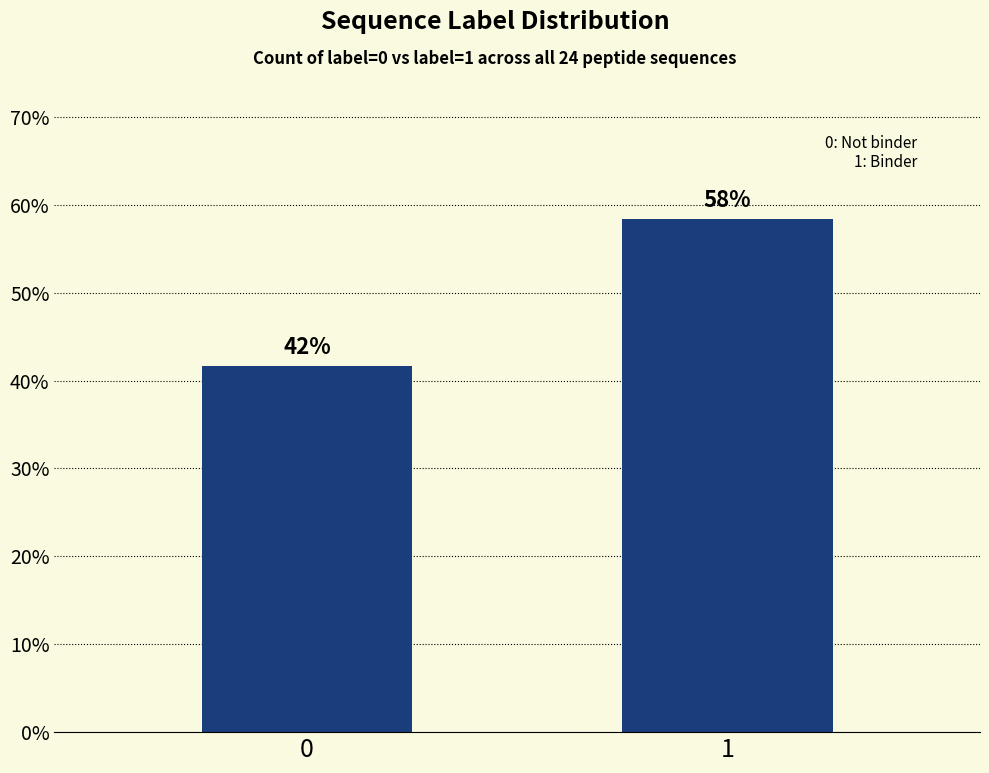

What is the value of the 2nd bar from the left?

58.3